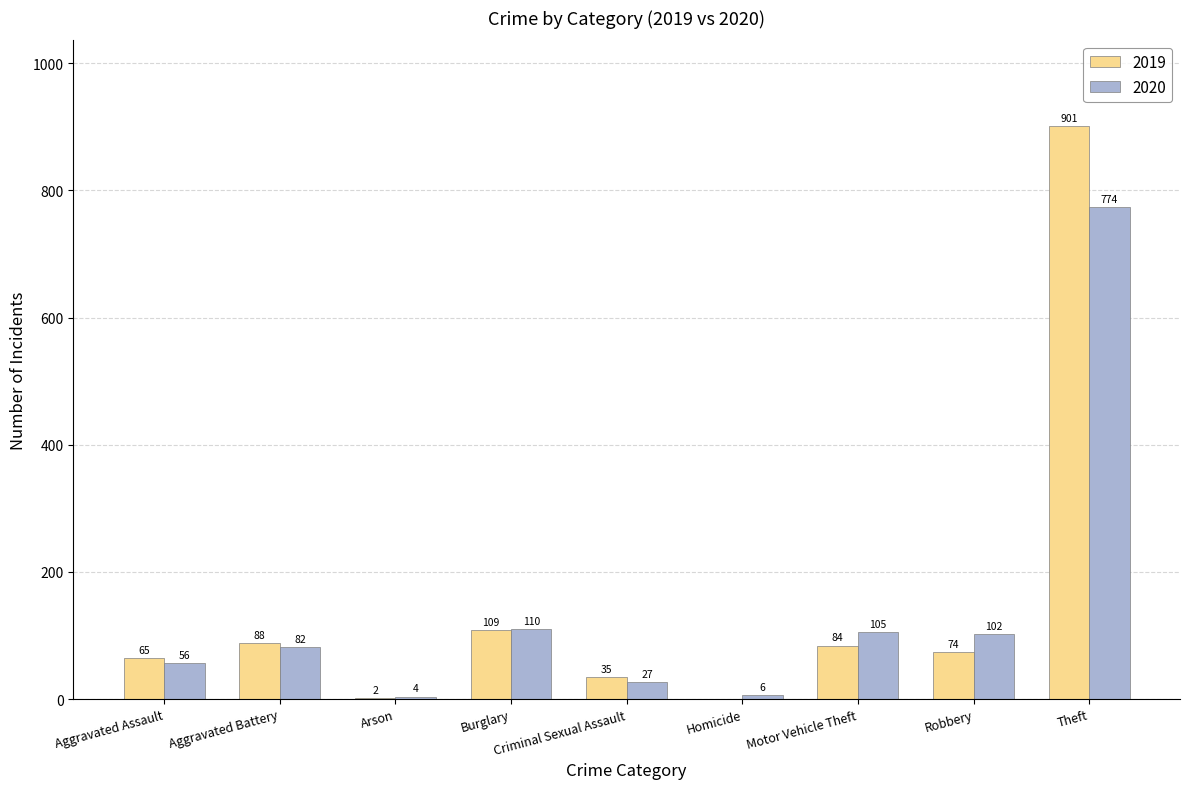

The 2020 series shows 56 at Aggravated Assault. True or false?

True